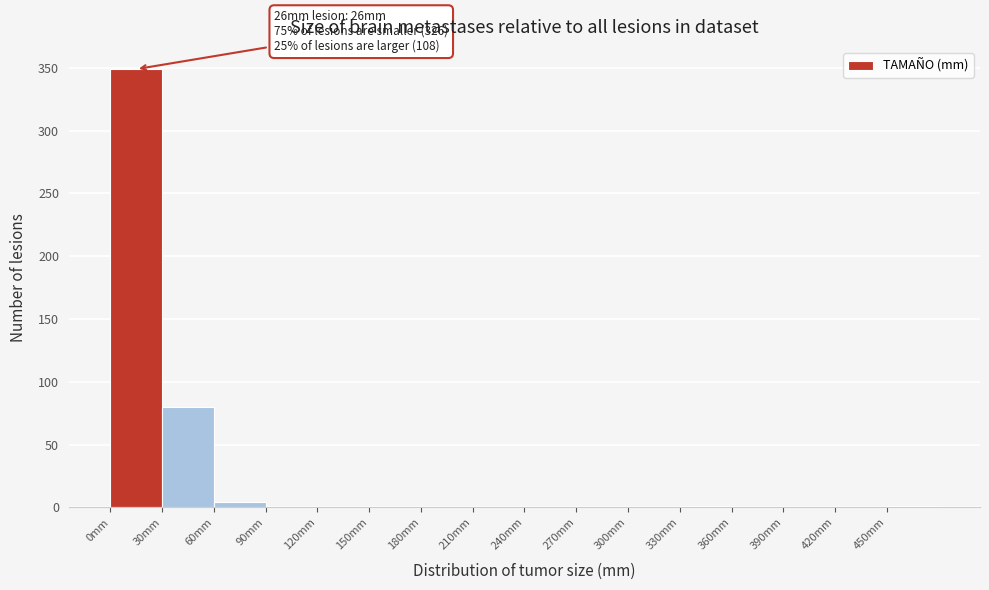

Which range on the x-axis has the tallest bar?

0 to 30